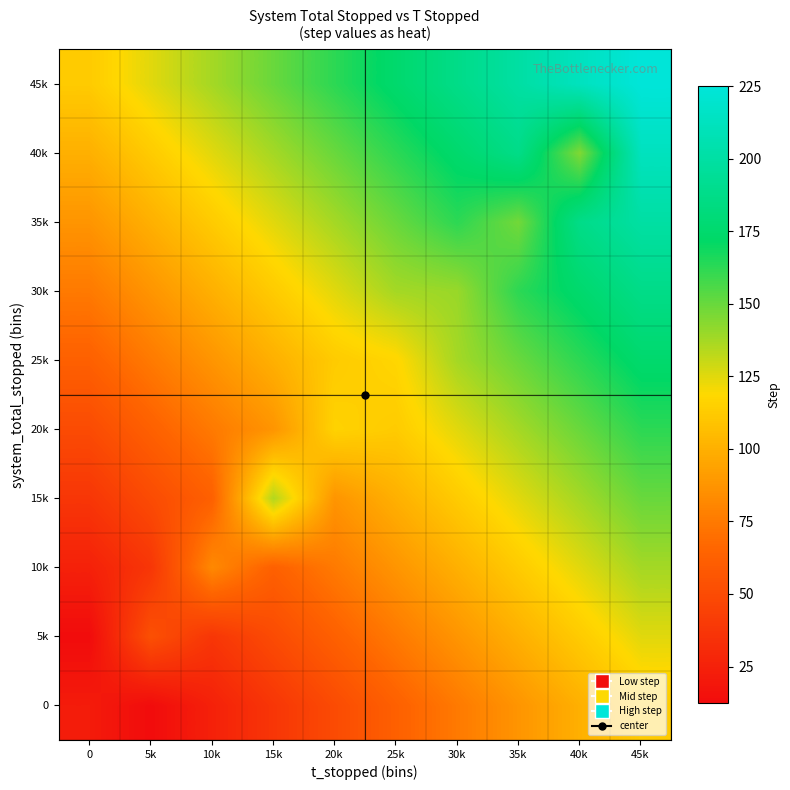

Which label corresponds to the smallest value in the chart?

5k